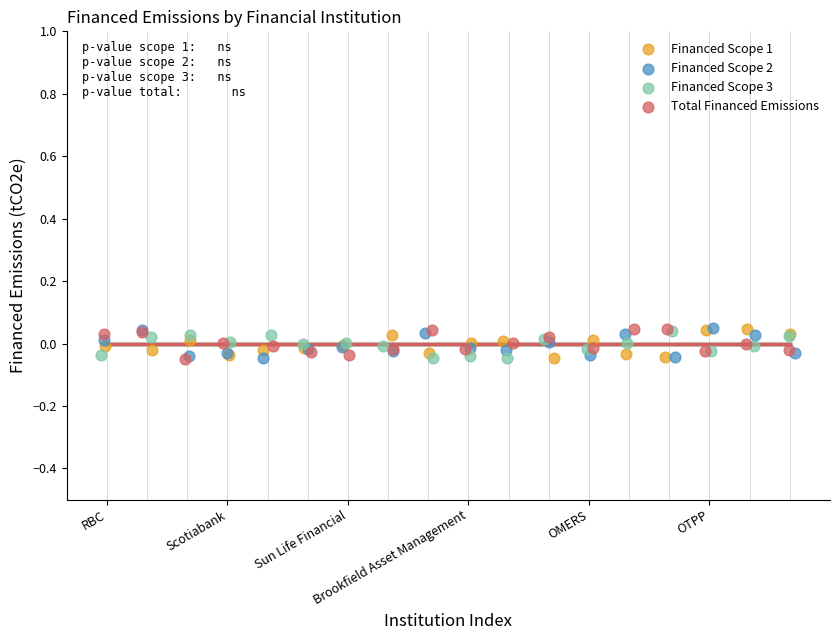

What are all the series names shown in the legend?

Financed Scope 1, Financed Scope 2, Financed Scope 3, Total Financed Emissions